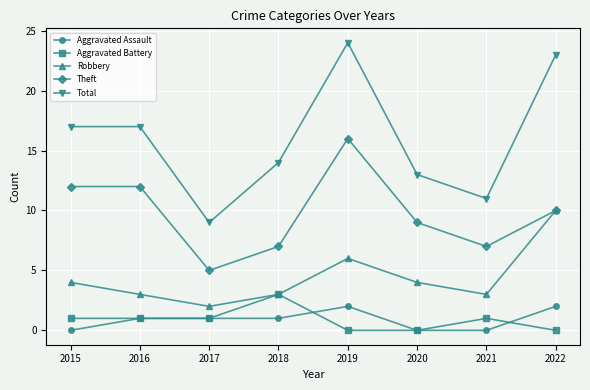

Which series ends up on top after the final intersection of Aggravated Assault and Aggravated Battery?

Aggravated Assault